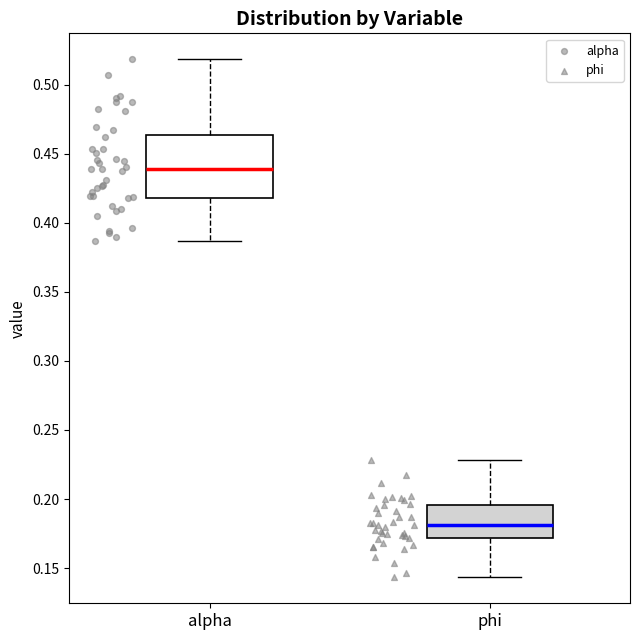

Reading left to right, read every box against the y-axis: the position of its median line, the range the box covers, and the ends of its whiskers. The values are not printed on the chart, so give them approximately, as read against the axis.

alpha: median 0.440, box 0.420 to 0.465, whiskers 0.385 to 0.520
phi: median 0.180, box 0.170 to 0.195, whiskers 0.145 to 0.230